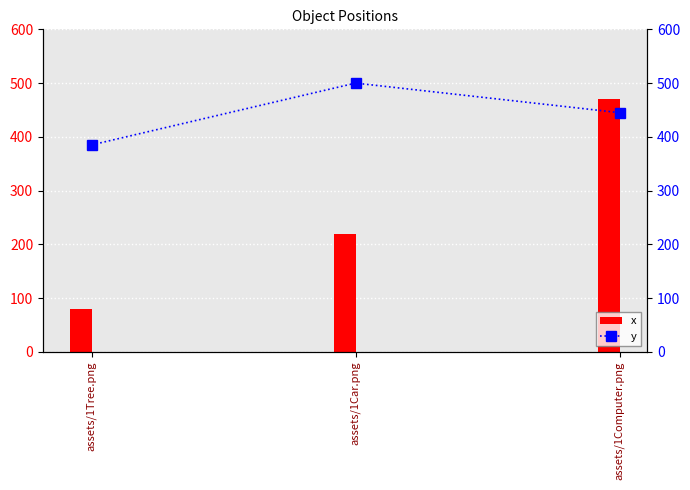

How many categories are shown in the chart?

3